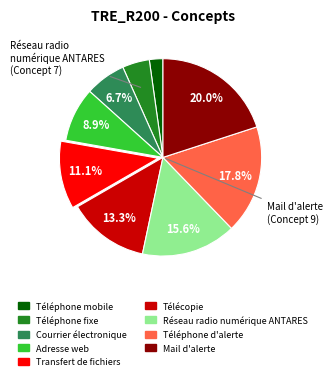

Does any single category account for the majority?

No